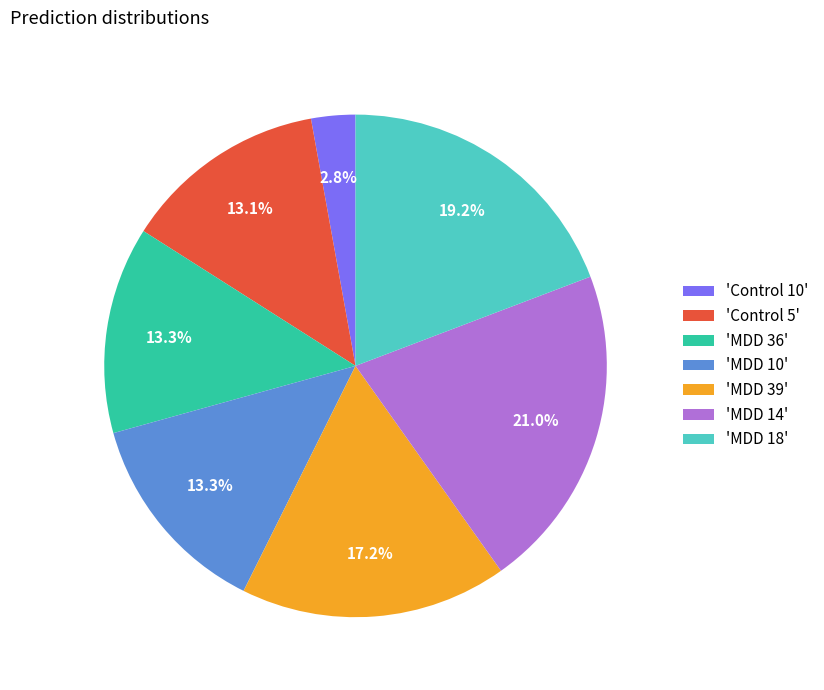

Is there a majority slice in this chart?

No